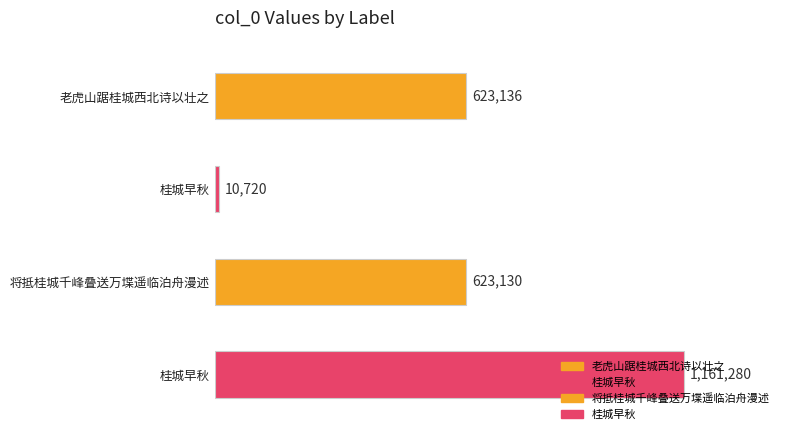

What value does the data have at 将抵桂城千峰叠送万堞遥临泊舟漫述, to the nearest 10?

623130